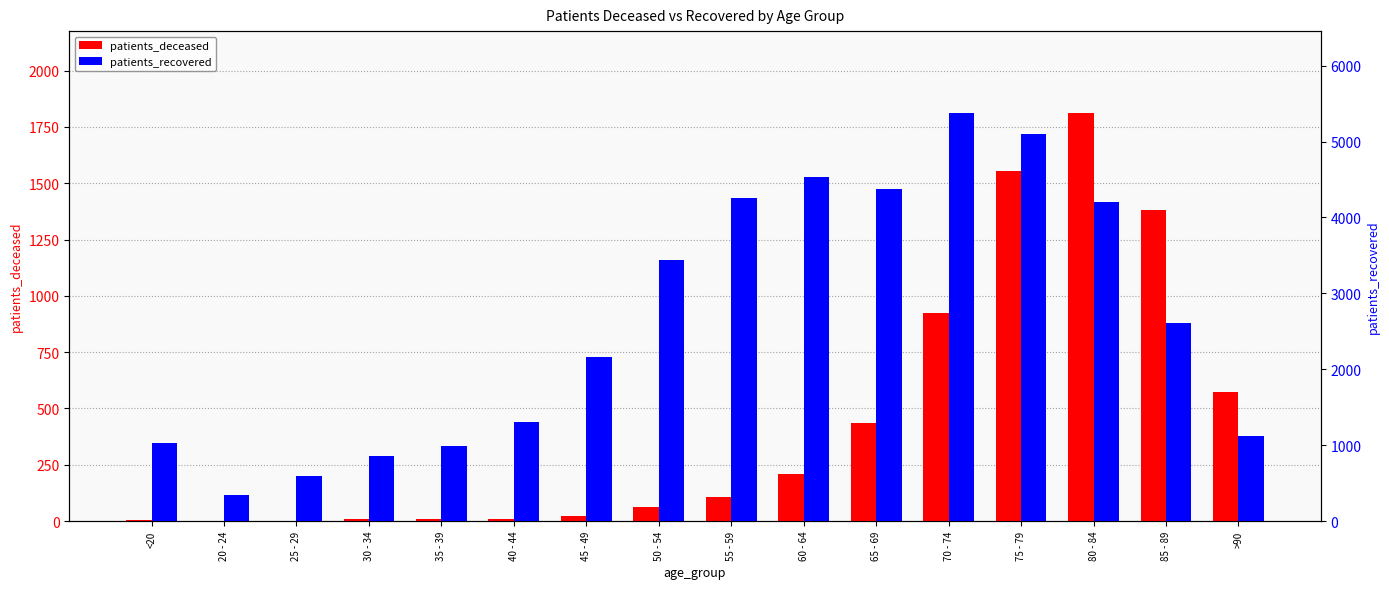

Which category has the lowest value across all series?

20 - 24